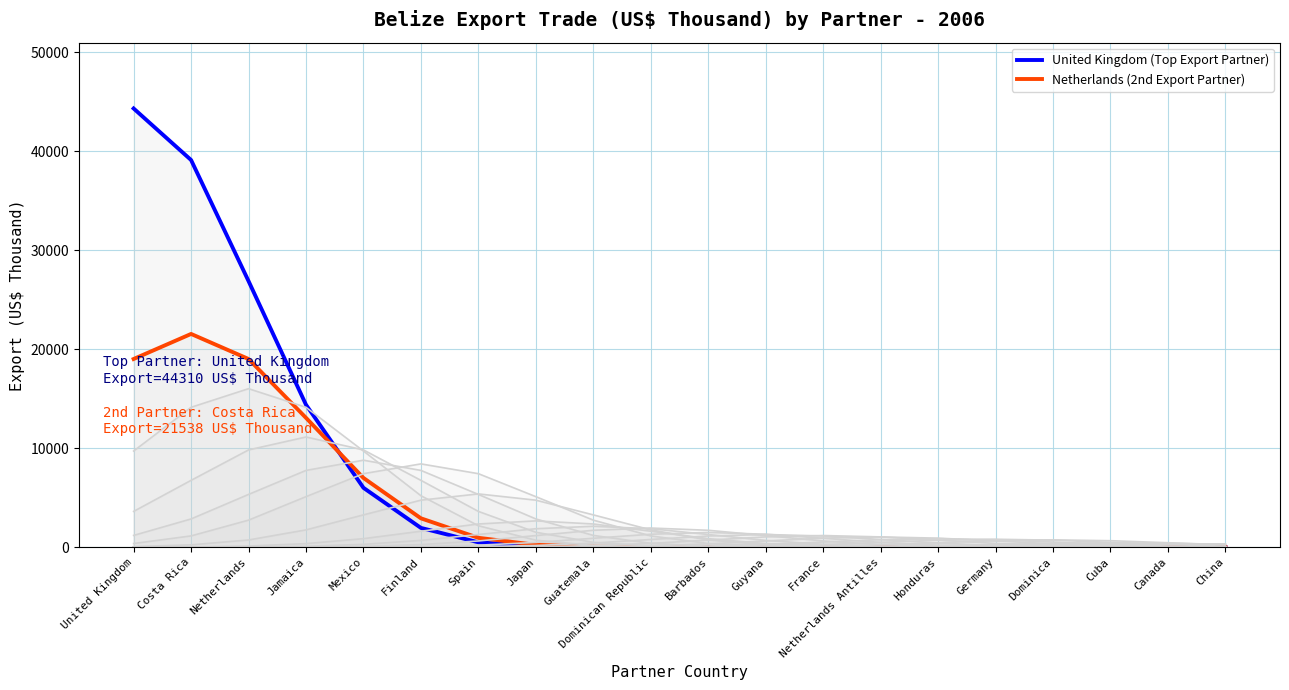

Reading left to right, what are all the values shown in this chart?

United Kingdom (Top Export Partner): United Kingdom=44310.0	Costa Rica=39103.4	Netherlands=26875.4	Jamaica=14385.4	Mexico=5996.7	Finland=1946.8	Spain=492.2	Japan=96.9	Guatemala=14.9	Dominican Republic=1.8	Barbados=0.2	Guyana=0.0	France=0.0	Netherlands Antilles=0.0	Honduras=0.0	Germany=0.0	Dominica=0.0	Cuba=0.0	Canada=0.0	China=0.0
Netherlands (2nd Export Partner): United Kingdom=19007.5	Costa Rica=21538.3	Netherlands=19007.5	Jamaica=13063.6	Mexico=6992.5	Finland=2914.9	Spain=946.3	Japan=239.3	Guatemala=47.1	Dominican Republic=7.2	Barbados=0.9	Guyana=0.1	France=0.0	Netherlands Antilles=0.0	Honduras=0.0	Germany=0.0	Dominica=0.0	Cuba=0.0	Canada=0.0	China=0.0